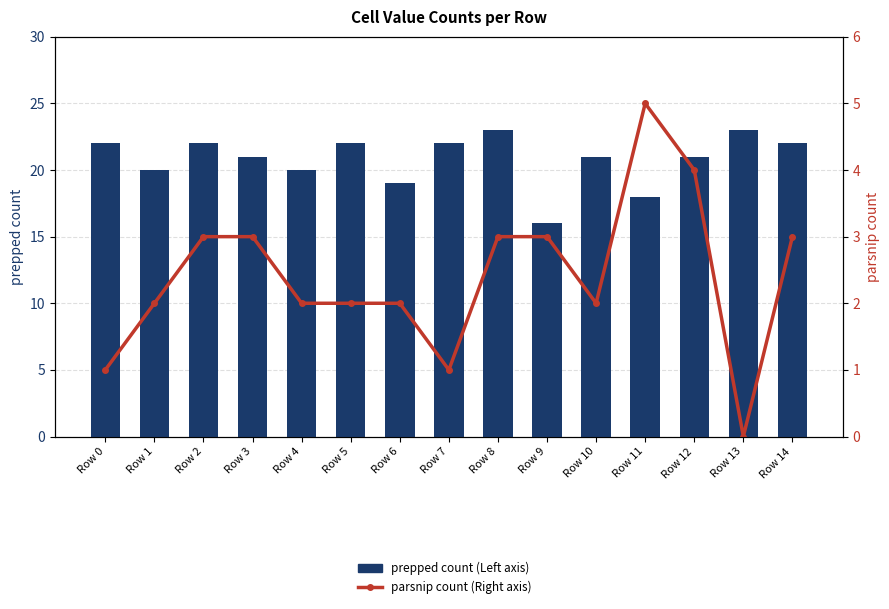

What is the greatest value displayed?

23